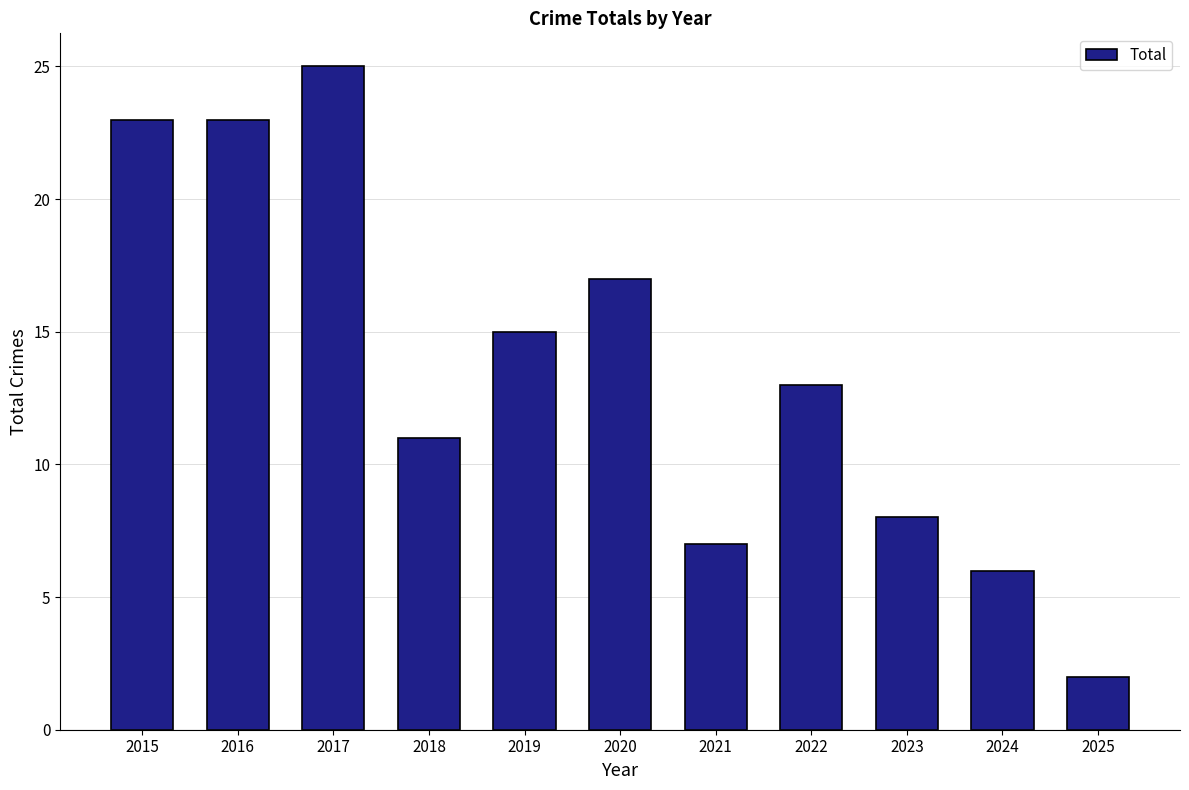

How many series are shown in this chart?

1